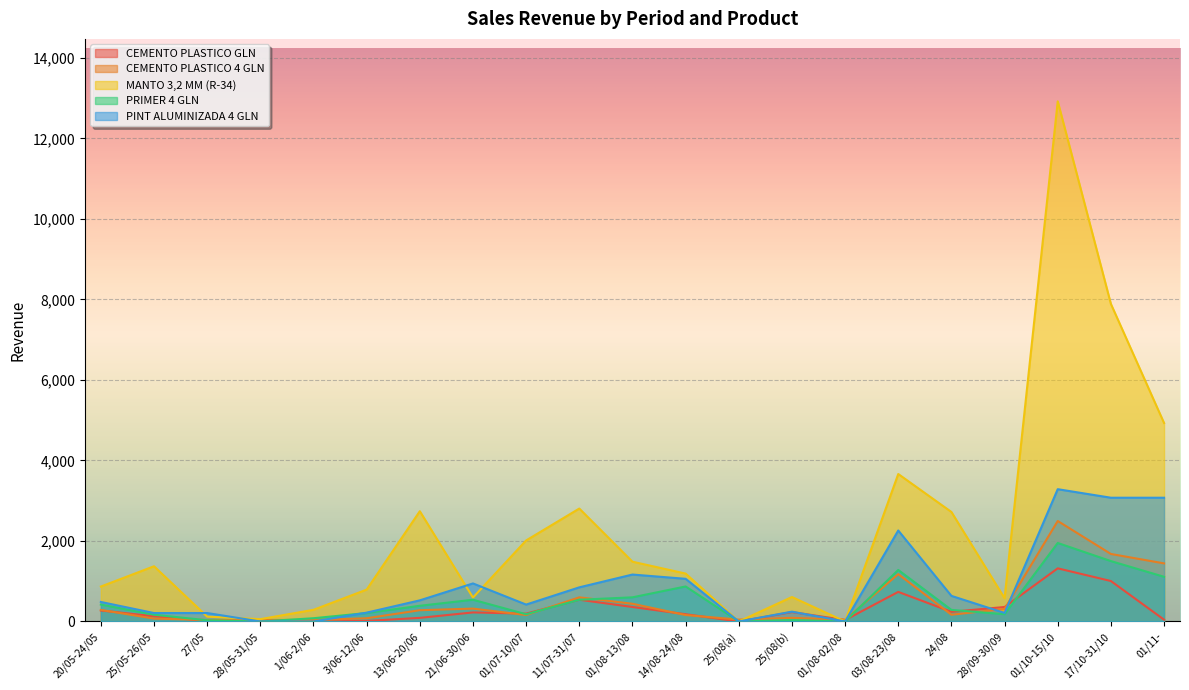

Which category has the lowest value across all series?

1/06-2/06